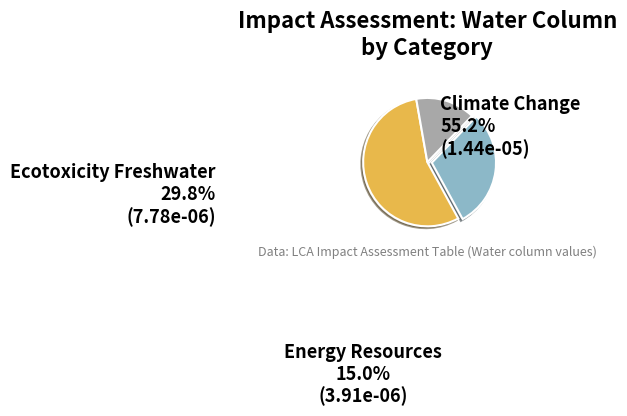

How many segments does this pie chart have?

3